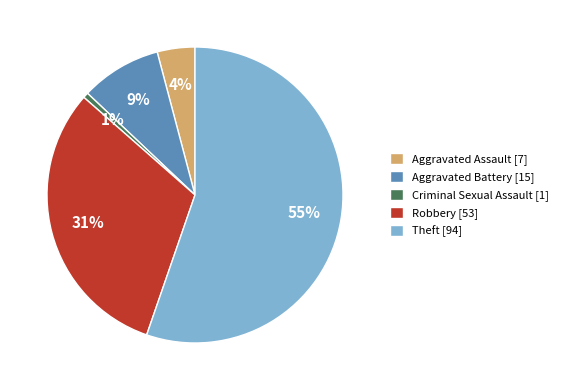

How many slices are in this pie chart?

5